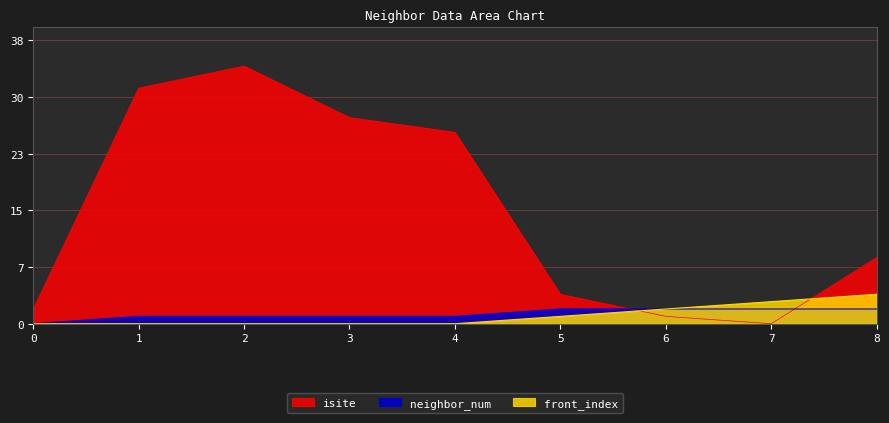

How many series are shown in this chart?

3